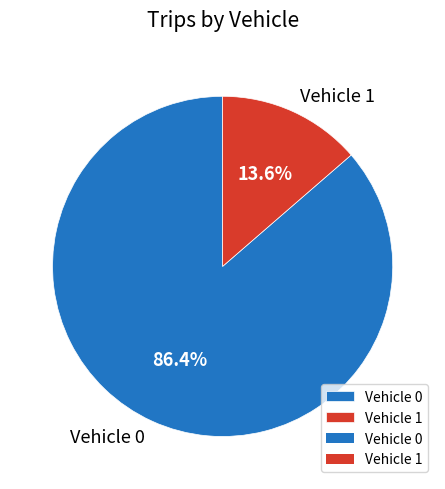

Which has a higher value, Vehicle 1 or Vehicle 0?

Vehicle 0